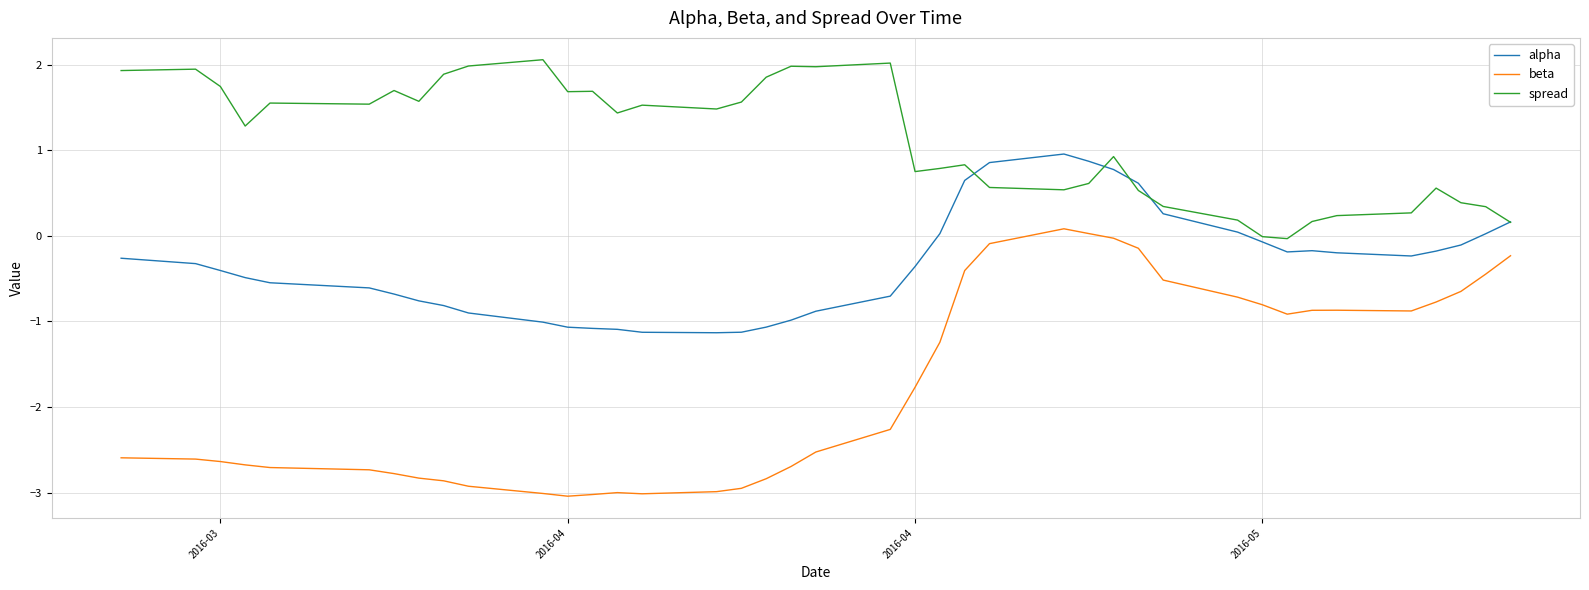

How many lines are shown in the chart?

3